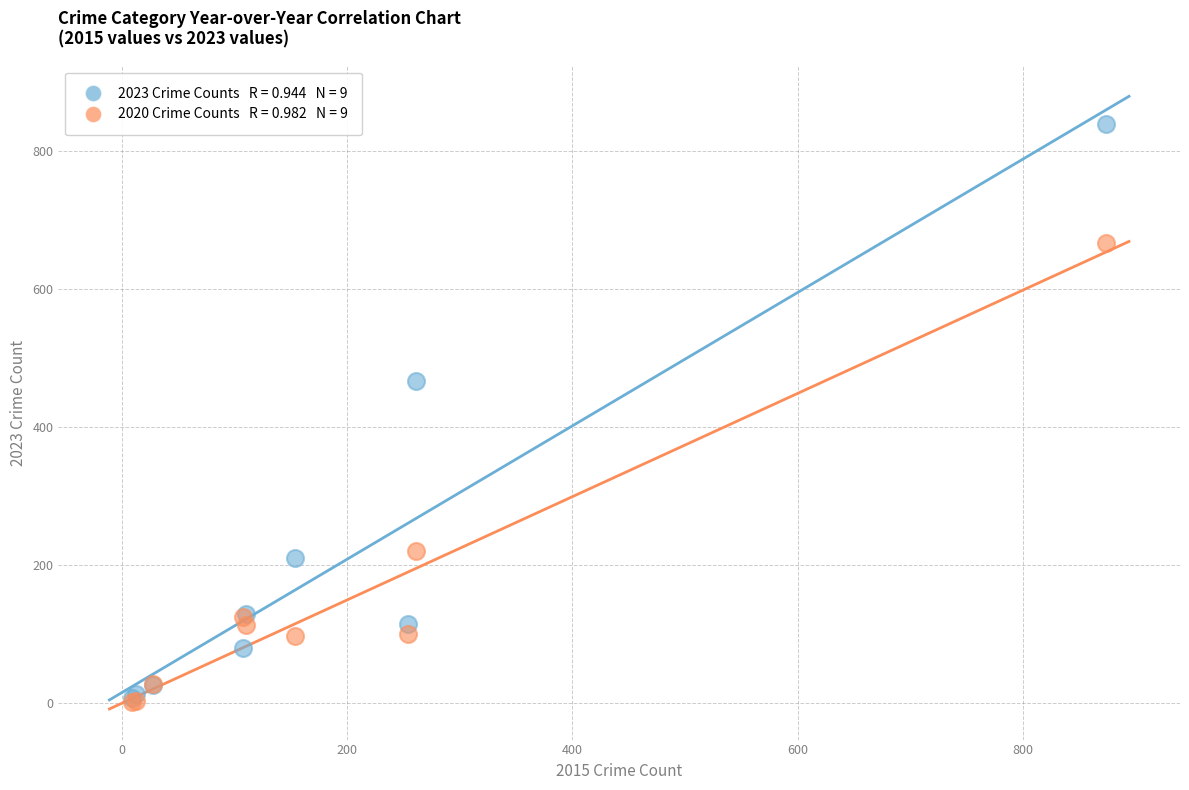

Across all series, what Y value is closest to 420?

467